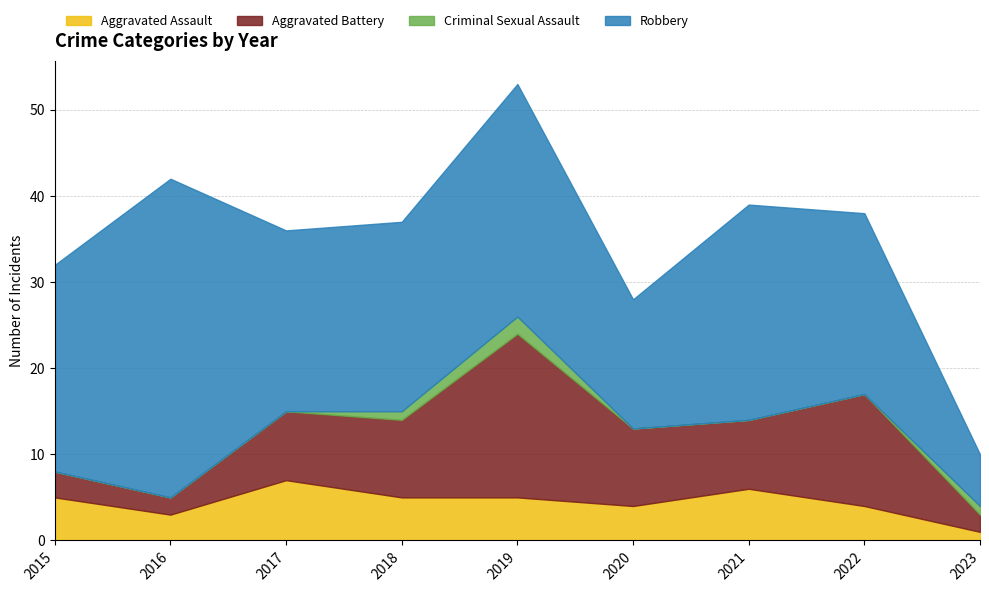

What is the total value across all series at 2023?

10